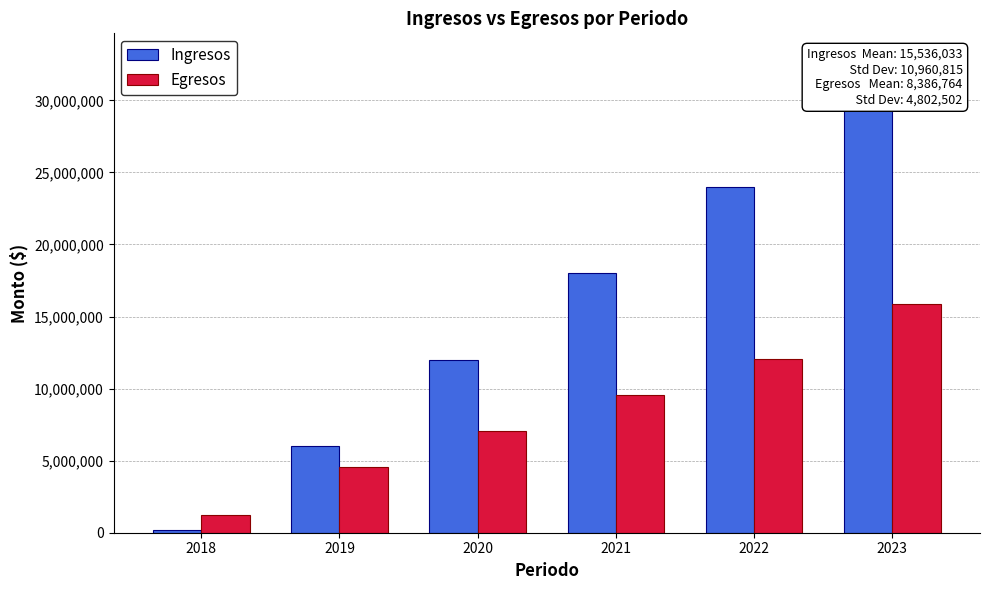

What is the lowest value of the Egresos series?

1222925.4